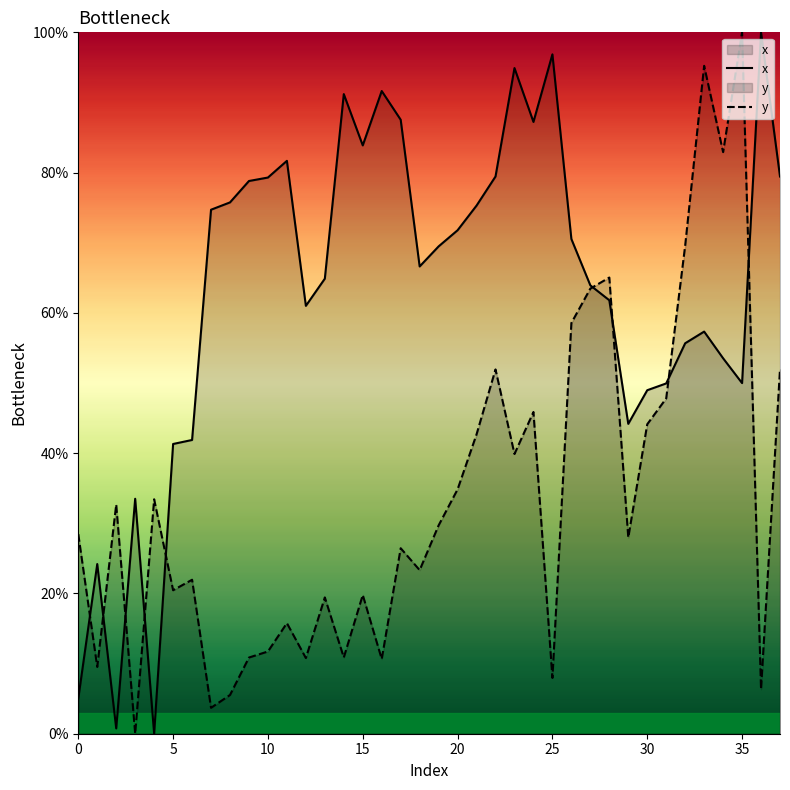

Which series has the largest total across all categories?

x